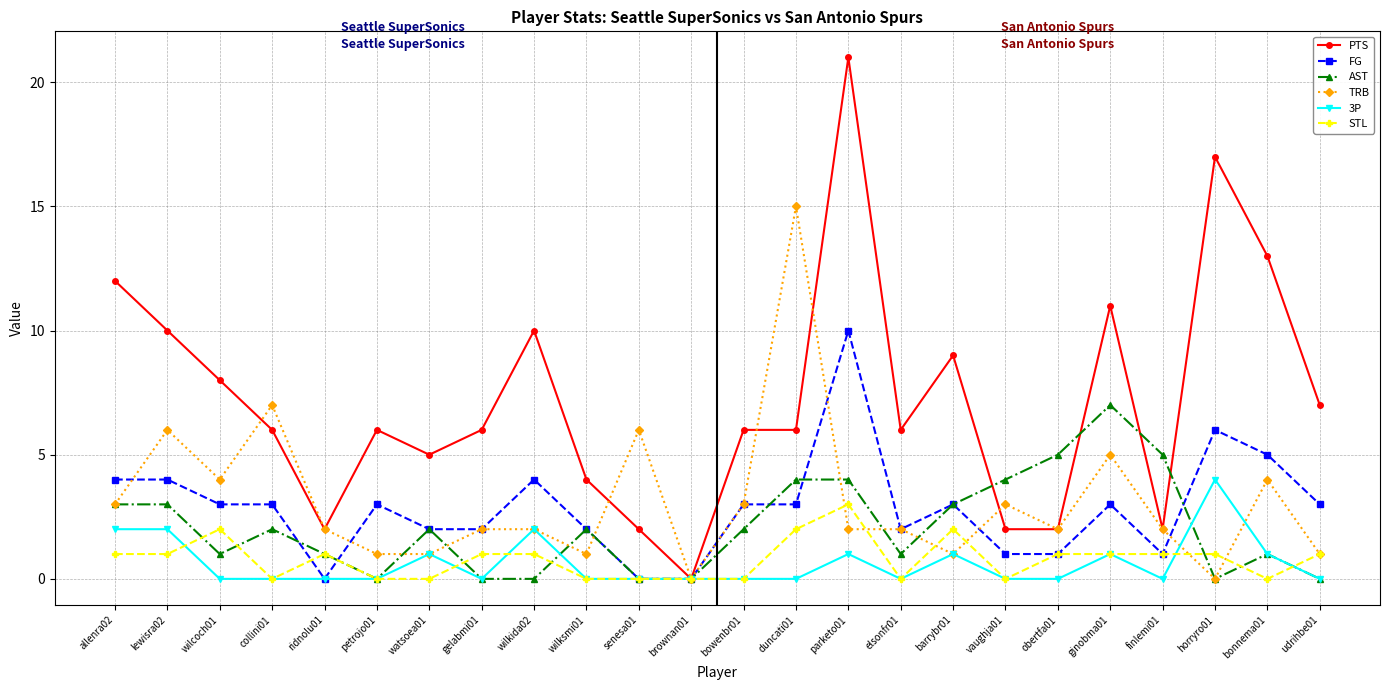

What is the difference between the maximum and minimum values in the AST series?

7